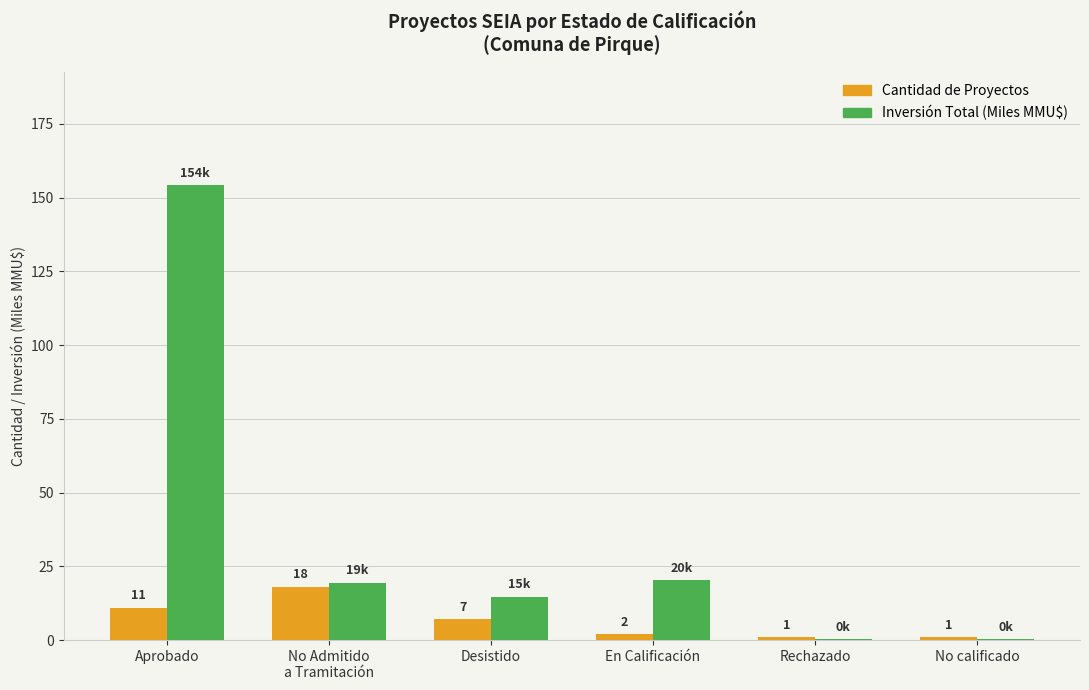

At which label is Inversión Total (Miles MMU$) closest to 77?

En Calificación